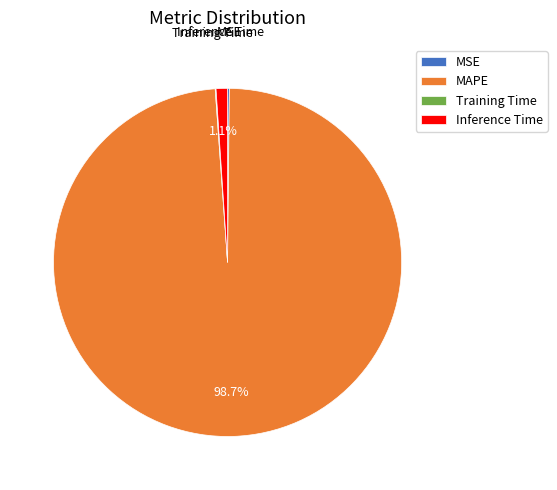

Which slice is the largest?

MAPE